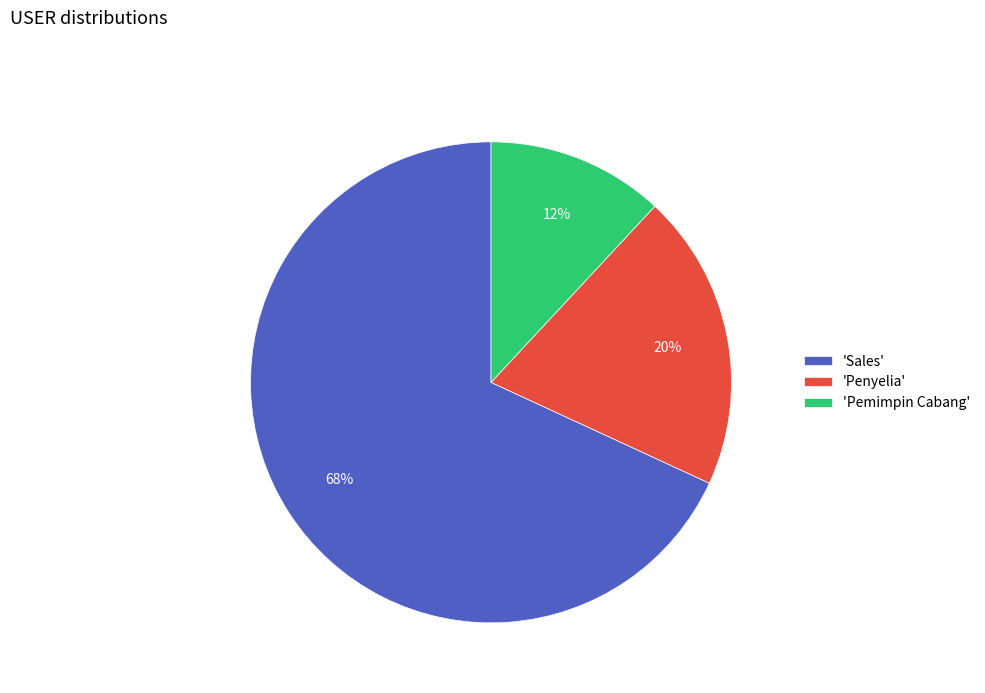

True or false: 'Penyelia' accounts for 20% of the total.

True